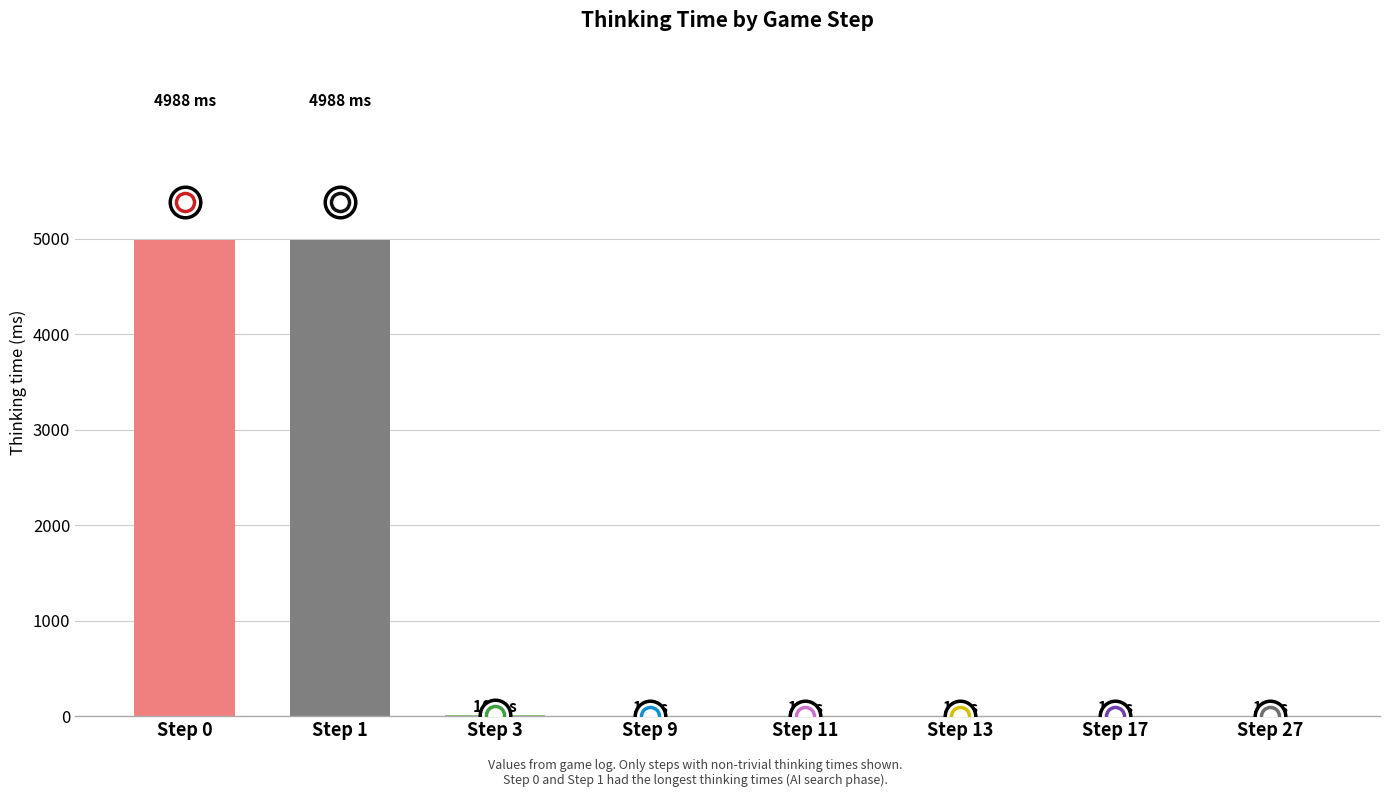

What is the maximum value shown in the chart?

4988